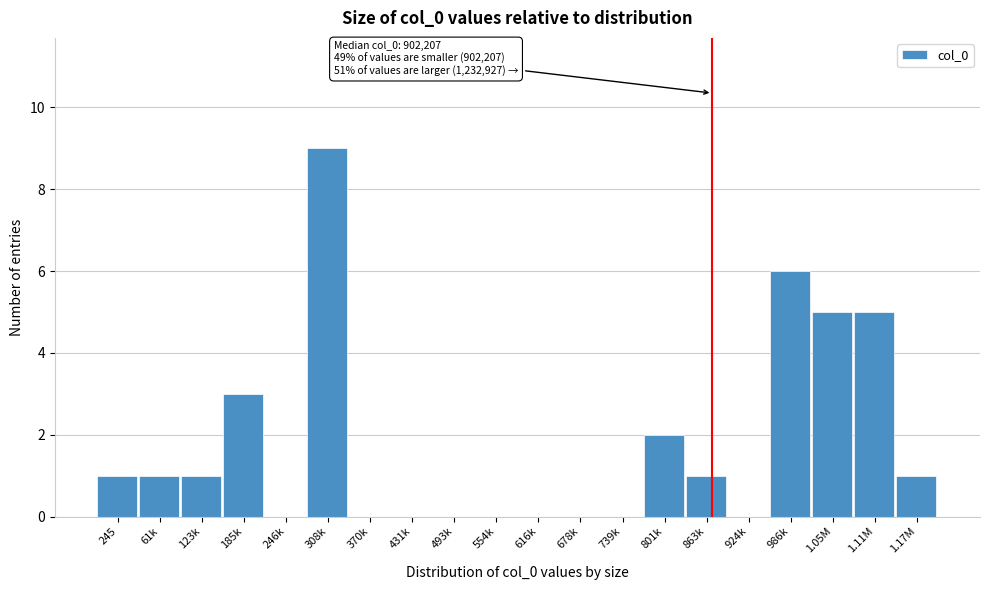

Reading right to left, extract all data points from this chart.

1.17M=1	1.11M=5	1.05M=5	986k=6	924k=0	863k=1	801k=2	739k=0	678k=0	616k=0	554k=0	493k=0	431k=0	370k=0	308k=9	246k=0	185k=3	123k=1	61k=1	245=1